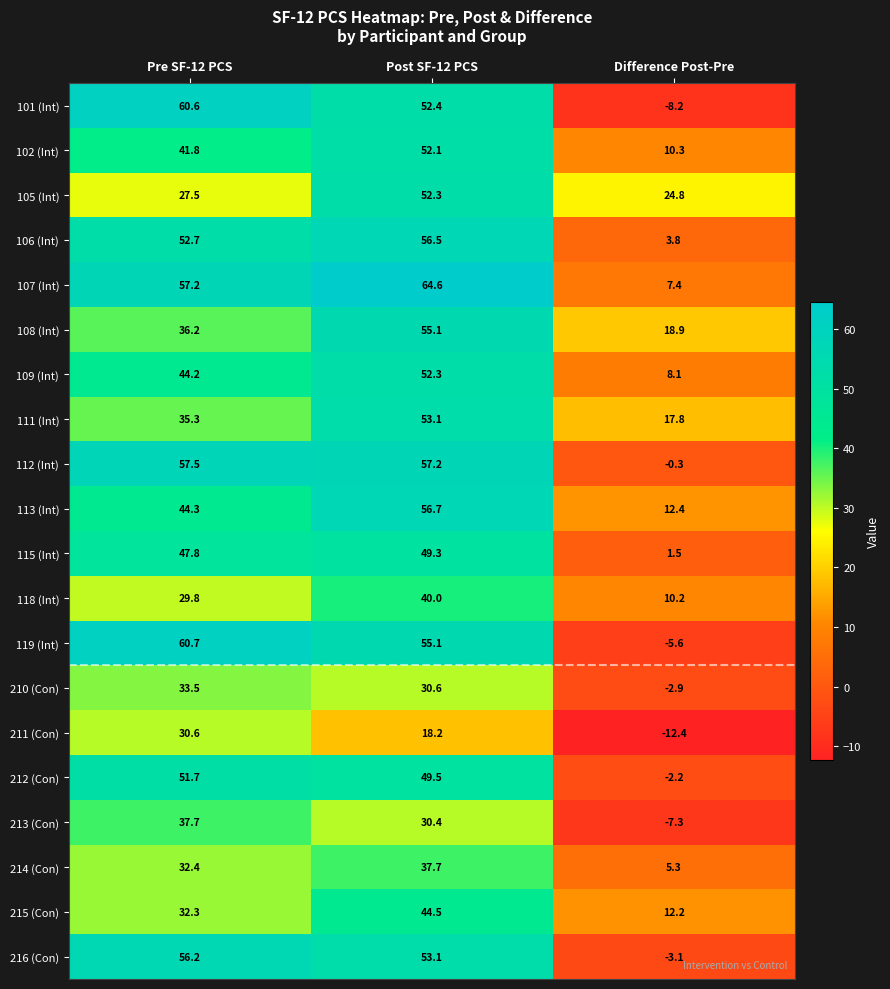

At which category does the chart reach its peak across all series?

Post SF-12 PCS